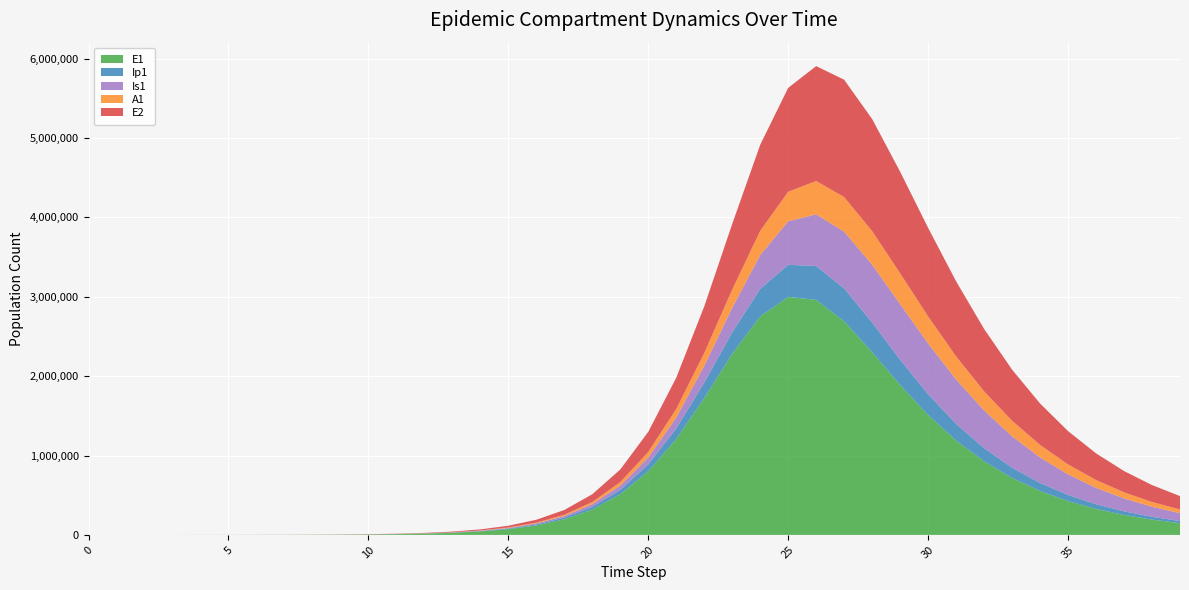

Reading right to left, transcribe all the data shown in this chart.

E1: 39=147520.8	38=192516.2	37=251095.4	36=327237.3	35=425975.7	34=553566.5	33=717547.6	32=926483.4	31=1188940.5	30=1510775.3	29=1889150.9	28=2301548.8	27=2691087.8	26=2960220.7	25=2998431.1	24=2752285.9	23=2280650.6	22=1722472.7	21=1207427.7	20=801464.4	19=512557.5	18=319947.8	17=196686.7	16=119773.5	15=72515.9	14=43750.3	13=26339.4	12=15837.1	11=9515.1	10=5714.1	9=3430.6	8=2059.4	7=1236.7	6=744.7	5=456.4	4=274.5	3=79.7	2=23.1	1=6.3	0=0.0
Ip1: 39=26892.3	38=35069.8	37=45693.8	36=59460.2	35=77228.3	34=100022.5	33=128986.9	32=165234.1	31=209481.4	30=261314.6	29=317936.5	28=372572.2	27=413656.3	26=427207.4	25=403913.9	24=346847.8	23=271400.6	22=196061.7	21=133137.0	20=86503.7	19=54563.1	18=33765.4	17=20646.4	16=12531.8	15=7572.3	14=4563.1	13=2745.2	12=1649.9	11=991.0	10=595.0	9=357.3	8=214.6	7=129.2	6=78.6	5=49.8	4=23.0	3=6.7	2=1.9	1=0.5	0=0.0
Is1: 39=99242.9	38=127316.5	37=162504.8	36=206073.6	35=259146.6	34=322387.5	33=395486.4	32=476407.2	31=560431.3	30=639235.5	29=700630.6	28=730056.7	27=714909.9	26=651113.6	25=547999.6	24=426249.2	23=308677.4	22=210787.4	21=137729.8	20=87262.2	19=54169.9	18=33191.5	17=20172.6	16=12199.1	15=7354.8	14=4426.0	13=2660.6	12=1598.3	11=959.7	10=576.1	9=345.8	8=207.4	7=123.8	6=72.4	5=37.7	4=15.9	3=4.8	2=1.7	1=0.9	0=1.0
A1: 39=46761.1	38=60245.0	37=77314.2	36=98723.6	35=125252.0	34=157591.5	33=196148.0	32=240709.6	31=289949.9	30=340774.4	29=387666.9	28=422495.9	27=435661.1	26=419456.6	25=372959.6	24=304777.2	23=229796.7	22=161742.5	21=107943.0	20=69356.6	19=43442.8	18=26768.3	17=16325.0	16=9893.0	15=5972.1	14=3596.7	13=2163.0	12=1299.7	11=780.6	10=468.7	9=281.3	8=168.8	7=101.3	6=60.6	5=35.5	4=15.8	3=4.5	2=1.2	1=0.2	0=0.0
E2: 39=168550.2	38=212703.3	37=267764.0	36=336008.8	35=419892.9	34=521812.0	33=643618.6	32=785729.1	31=945615.0	30=1115520.8	29=1279627.1	28=1411983.8	27=1478509.2	26=1447448.0	25=1307920.8	24=1083894.6	23=826331.7	22=586332.1	21=393481.7	20=253746.8	19=159308.0	18=98303.0	17=60004.5	16=36382.7	15=21970.1	14=13234.1	13=7959.9	12=4783.3	11=2872.9	10=1724.9	9=1035.5	8=621.5	7=373.2	6=224.7	5=137.7	4=82.9	3=24.1	2=7.0	1=1.9	0=0.0